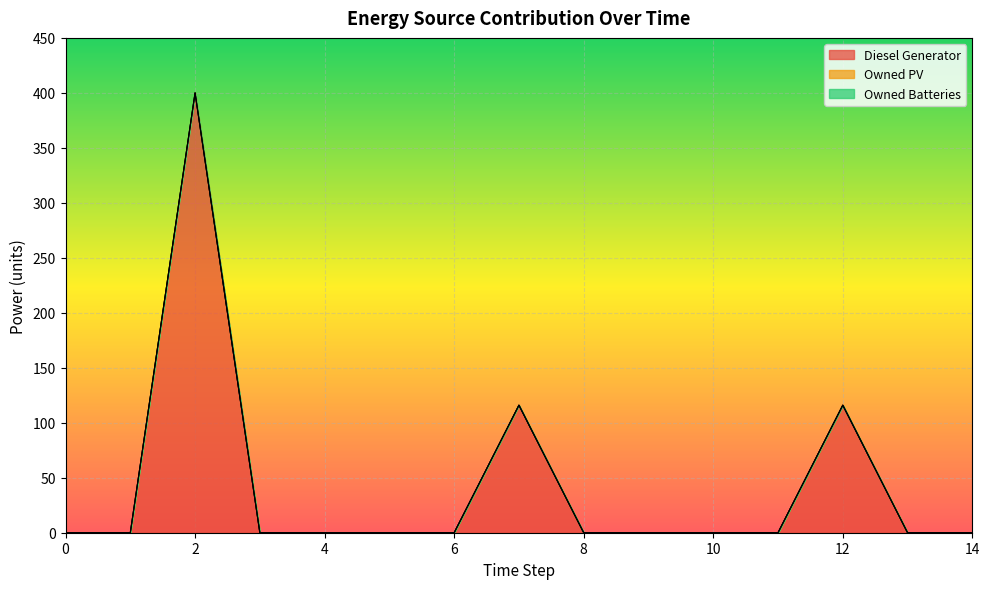

The Diesel Generator series shows 0 at 11. True or false?

True